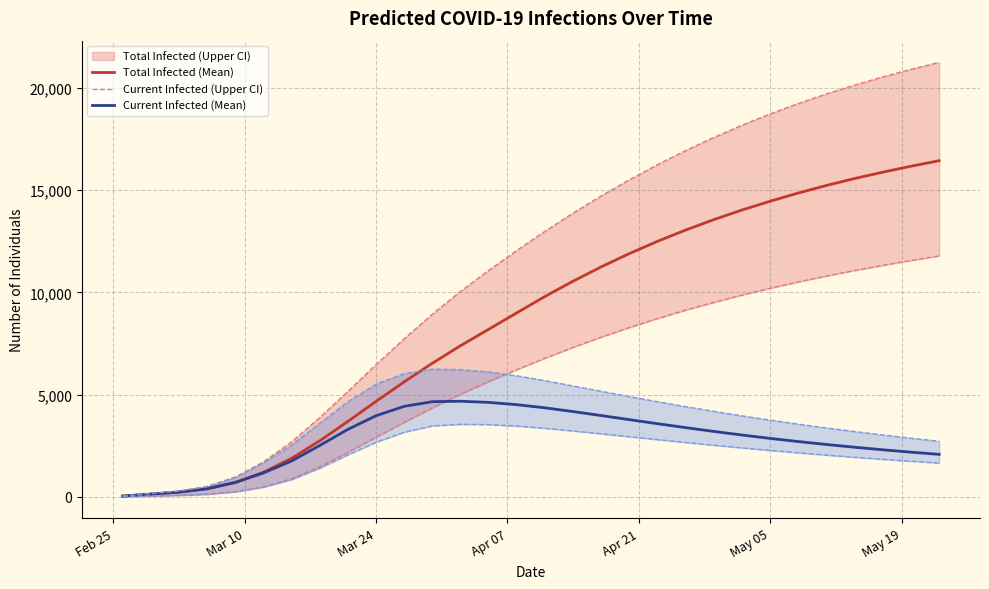

What is the greatest value displayed?

21250